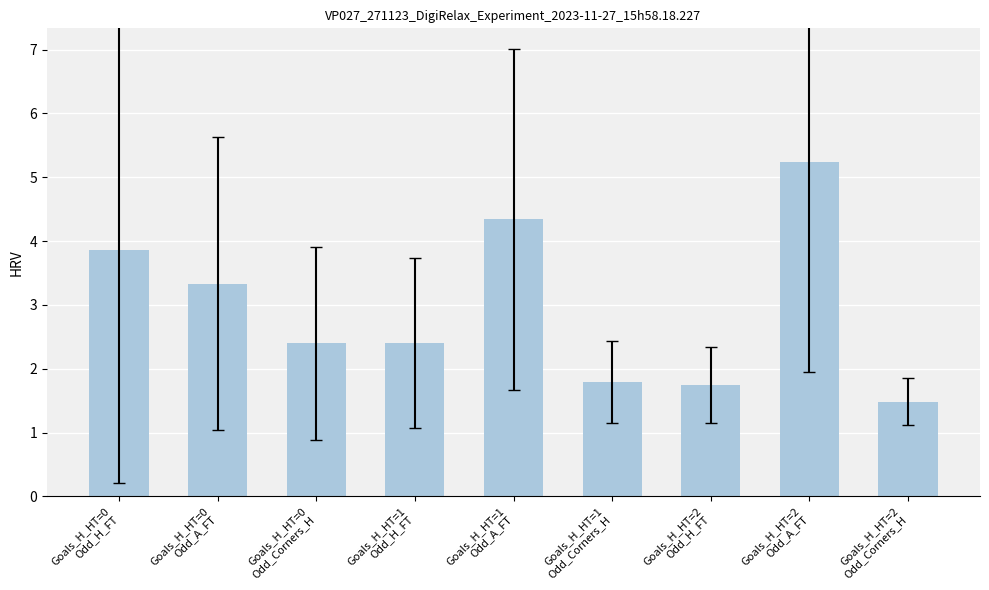

What position from the left is Goals_H_HT=1
Odd_A_FT?

5